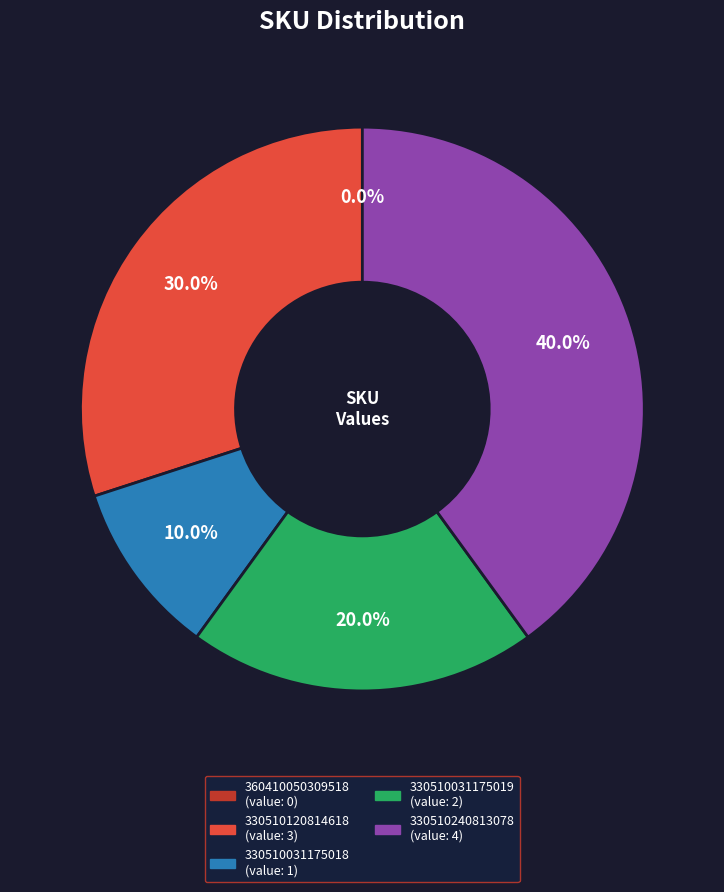

Which category has the biggest portion of the pie?

330510240813078